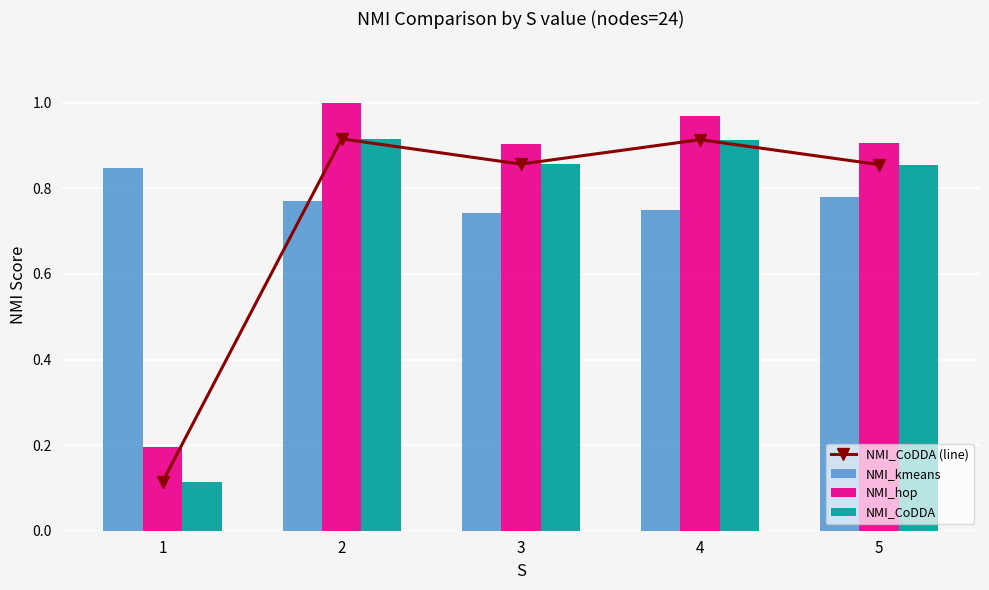

Reading left to right, what are all the values shown in this chart?

NMI_CoDDA (line): 0.1	0.9	0.9	0.9	0.9
NMI_kmeans: 0.8	0.8	0.7	0.7	0.8
NMI_hop: 0.2	1.0	0.9	1.0	0.9
NMI_CoDDA: 0.1	0.9	0.9	0.9	0.9